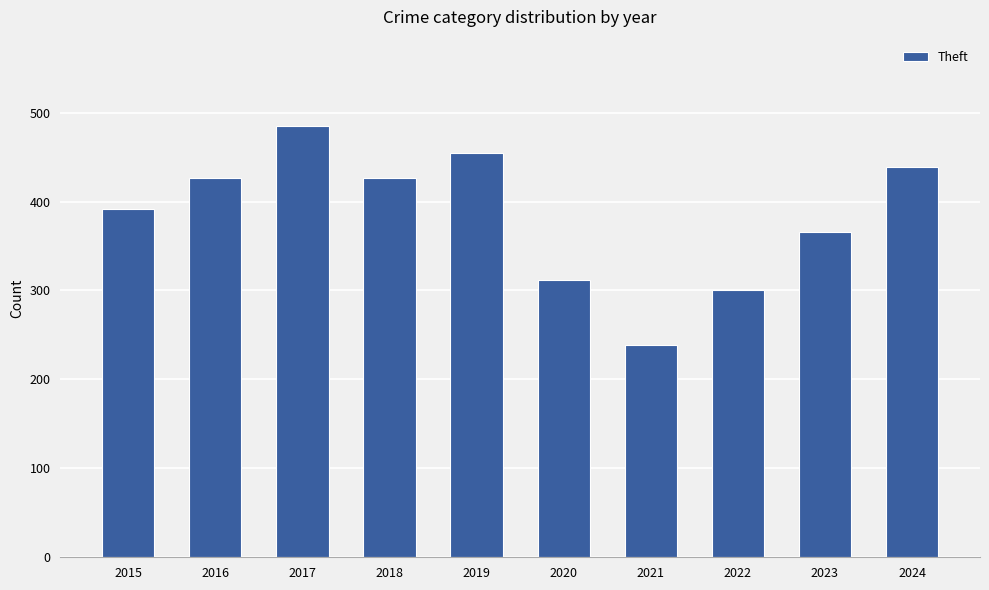

What is the maximum value shown in the chart?

485